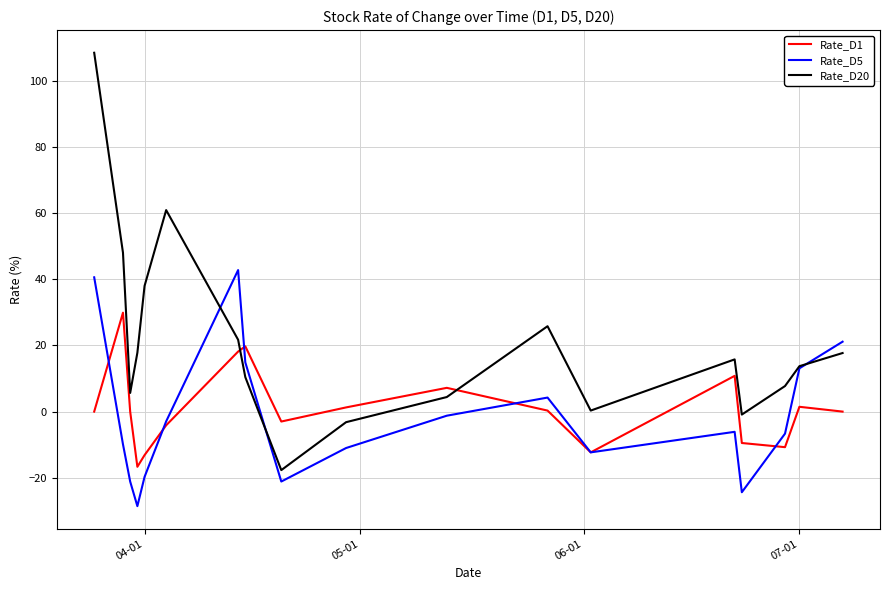

Which series ends up on top after the final intersection of Rate_D1 and Rate_D20?

Rate_D20